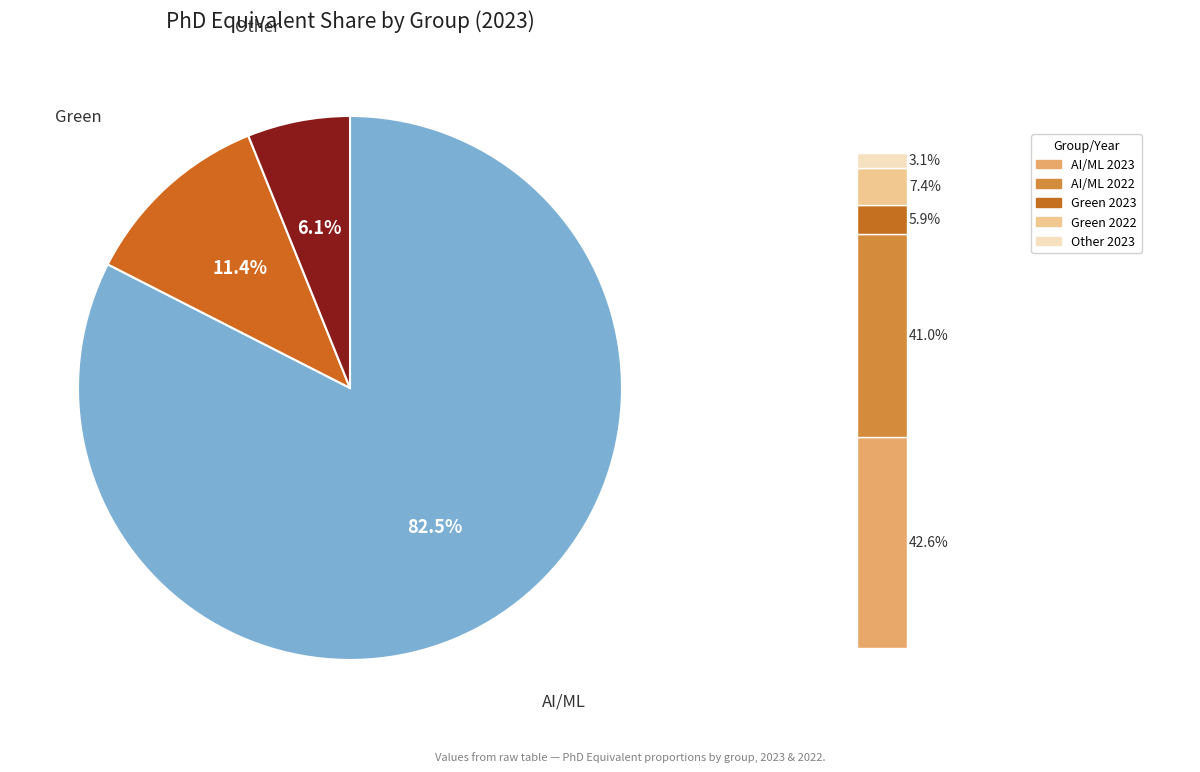

What is the majority slice?

AI/ML